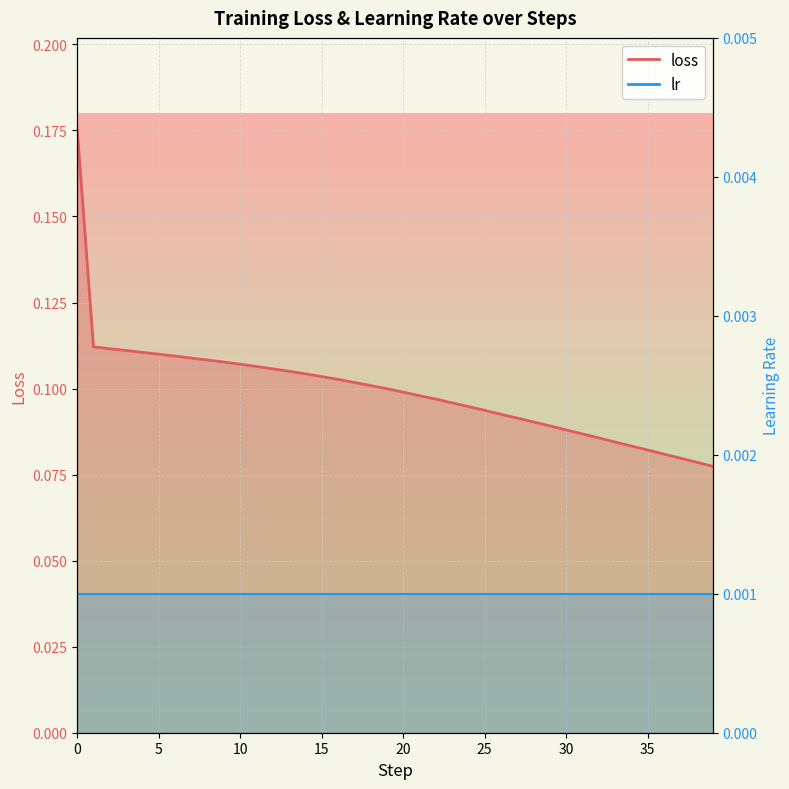

Rank the categories by value from lowest to highest.

39, 38, 37, 36, 35, 34, 33, 32, 31, 30, 29, 28, 27, 26, 25, 24, 23, 22, 21, 20, 19, 18, 17, 16, 15, 14, 13, 12, 11, 10, 9, 8, 7, 6, 5, 4, 3, 2, 1, 0